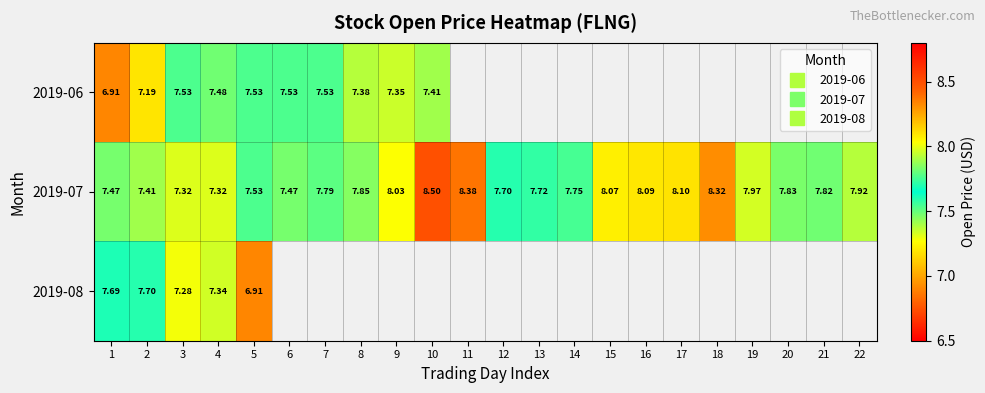

Which category has the lowest value across all series?

1